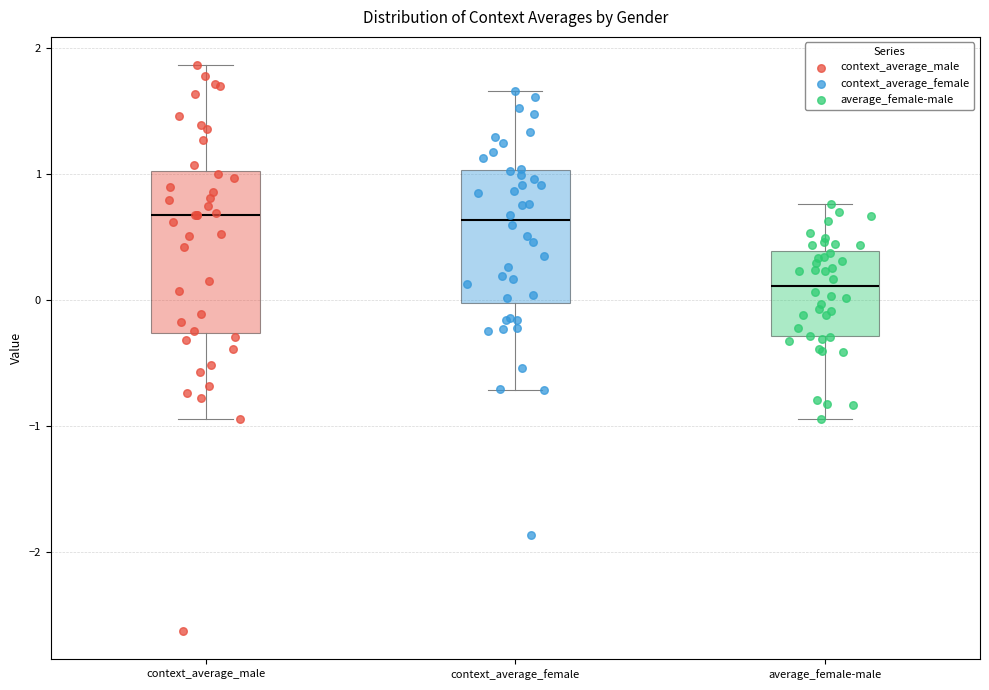

Where does the lower whisker of the box for context_average_female end on the y-axis? The values are not printed on the chart, so give them approximately, as read against the axis.

-0.7